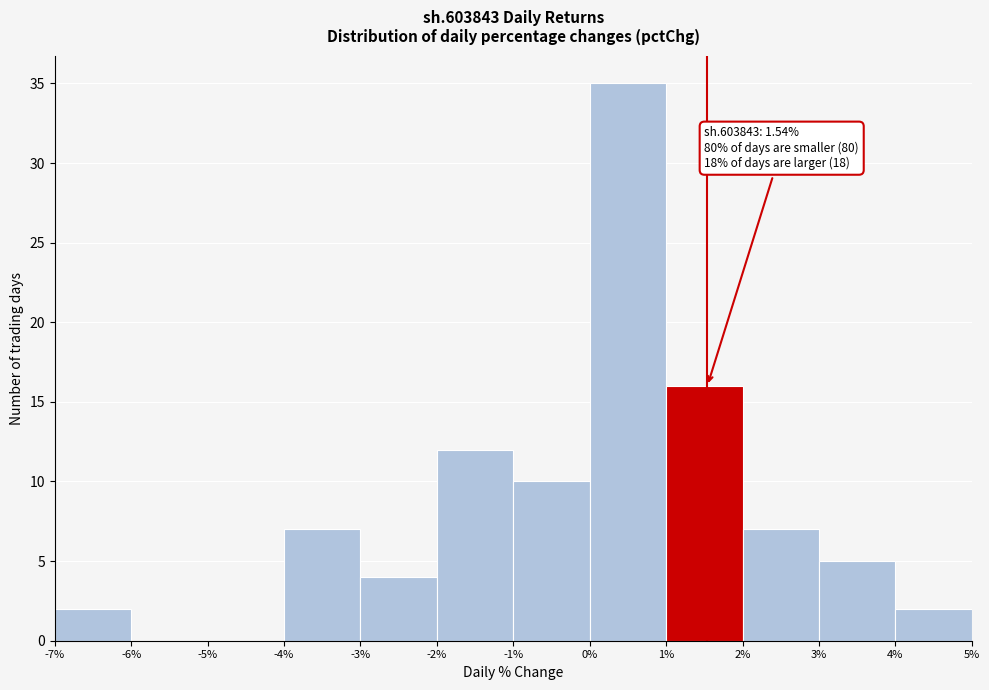

Over which range of the x-axis is the bar tallest?

0% to 1%